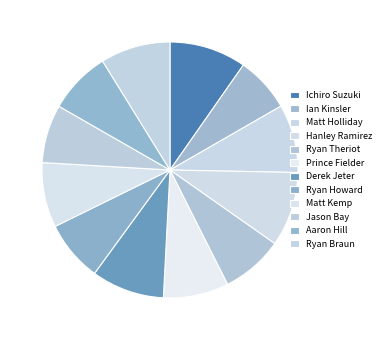

To the nearest percent, what is the difference between the Jason Bay and Matt Holliday slice percentages?

1%